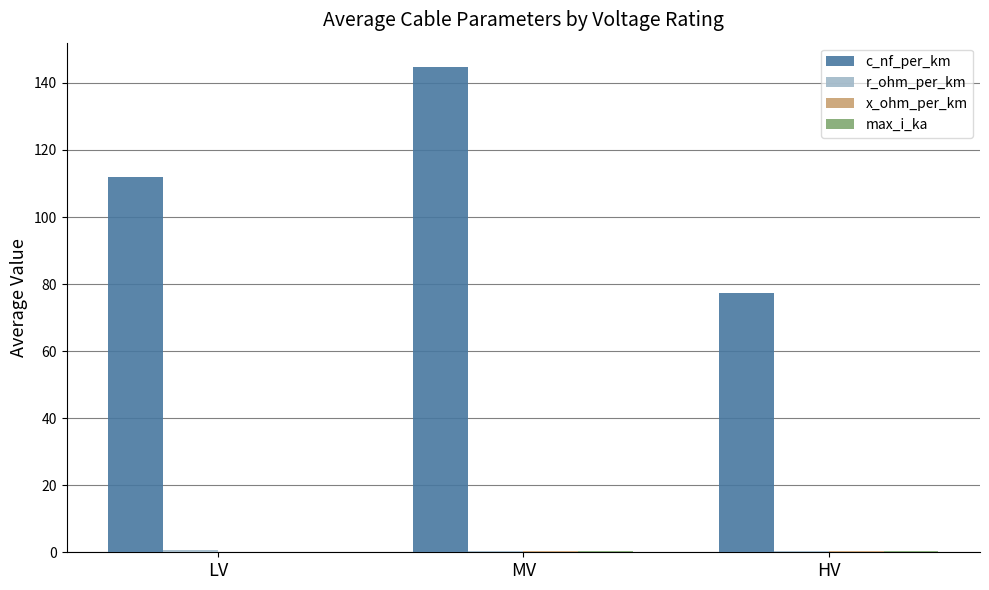

What is the greatest value displayed?

144.8